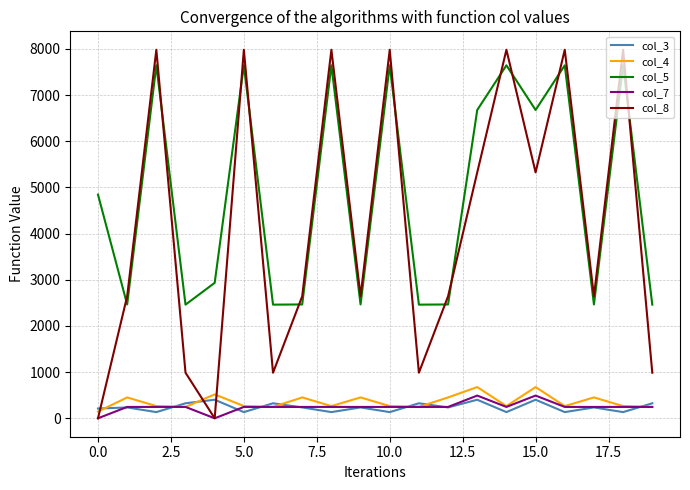

True or false: col_5 and col_3 intersect in this chart.

False